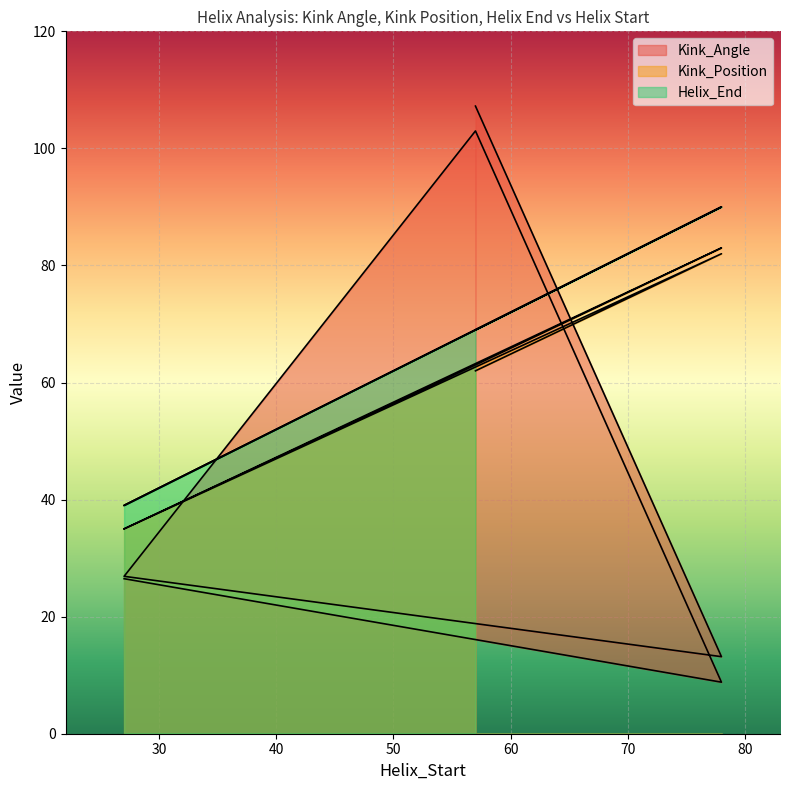

True or false: Helix_End and Kink_Position intersect in this chart.

False